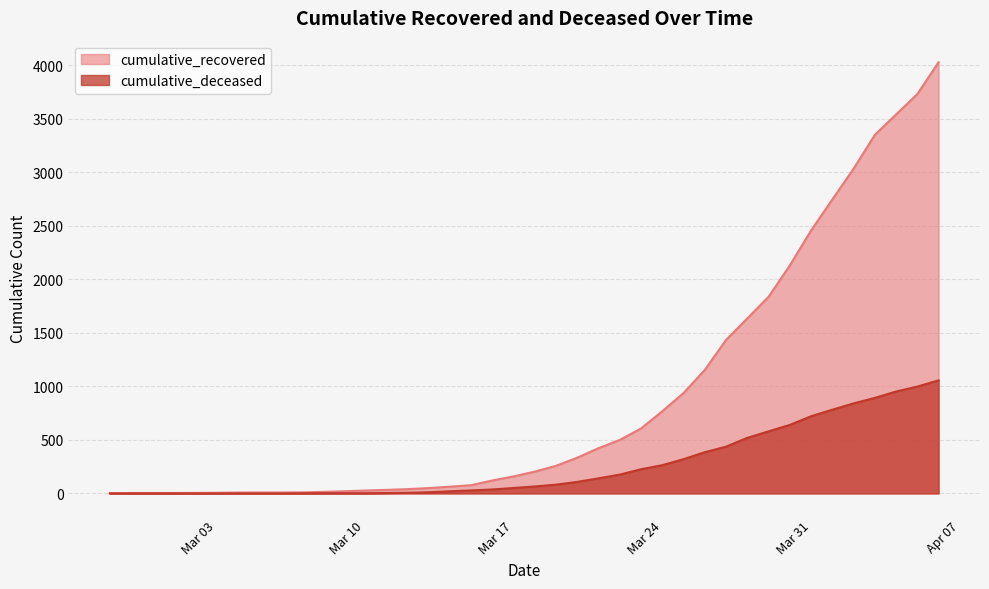

At how many categories does at least one series exceed 3238?

4